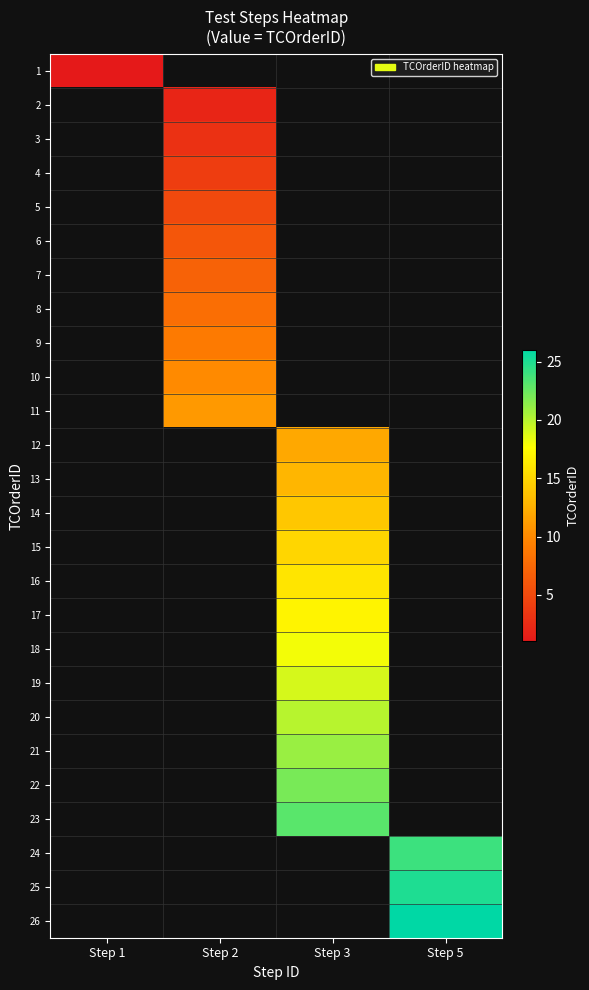

Which category has the lowest value in the 22 series?

Step 1